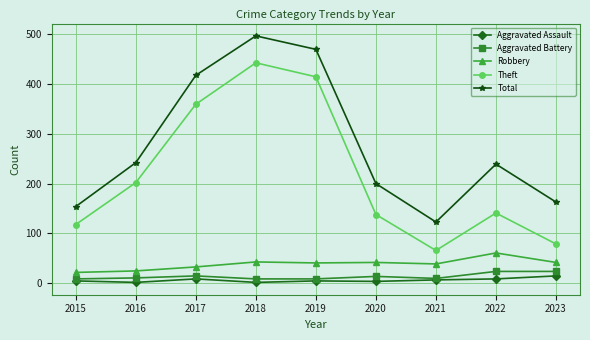

In Total, how many points are higher than both neighbors (excluding endpoints)?

2